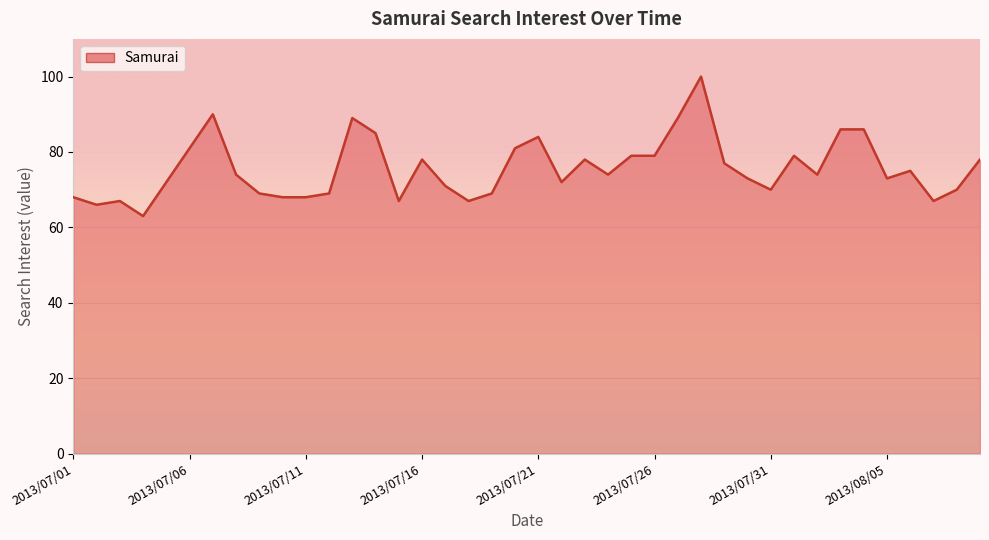

What is the greatest value displayed?

100